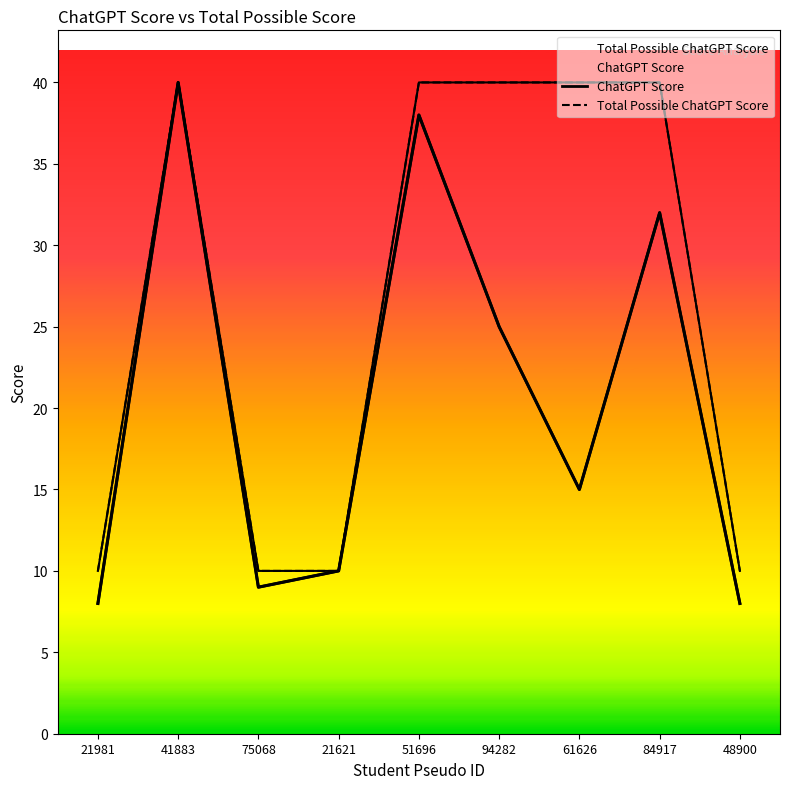

Is the value of Total Possible ChatGPT Score at 61626 greater than the value of ChatGPT Score at 84917?

Yes